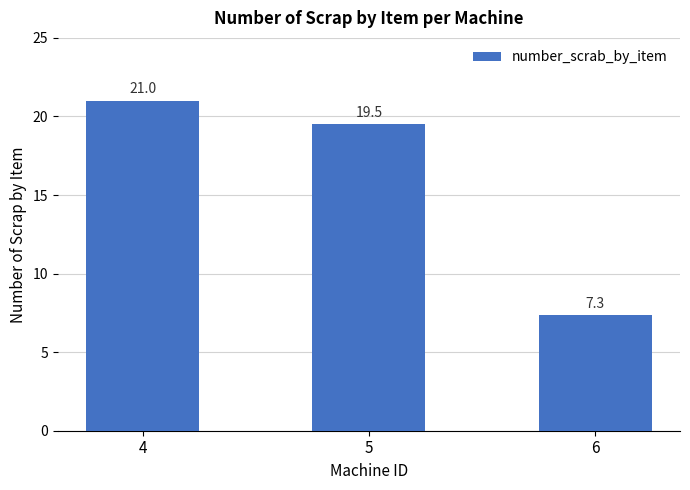

Is it true that the value at 4 is 14.1?

False